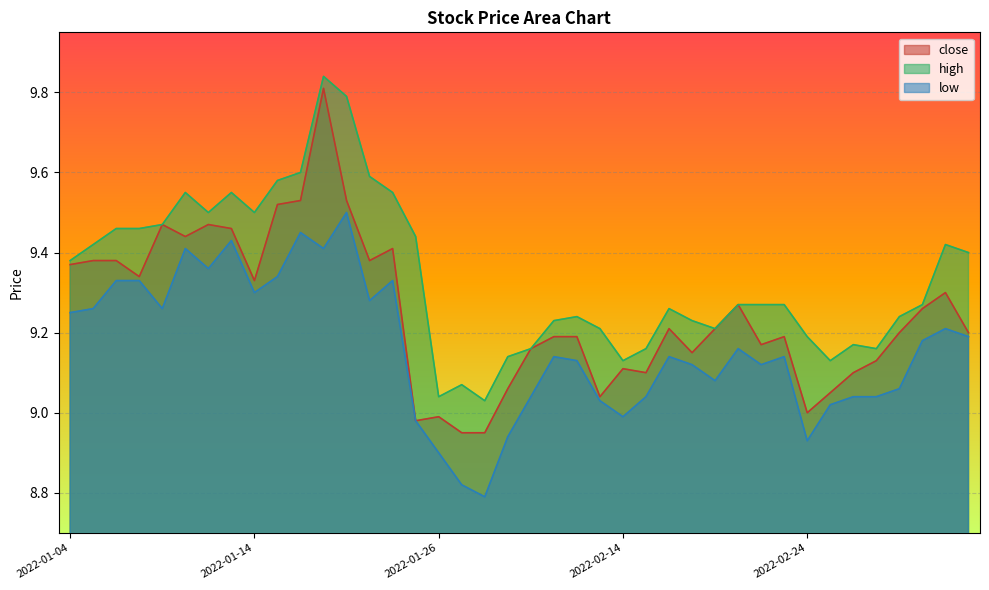

The value of low at 2022-01-27 is 4.5. True or false?

False